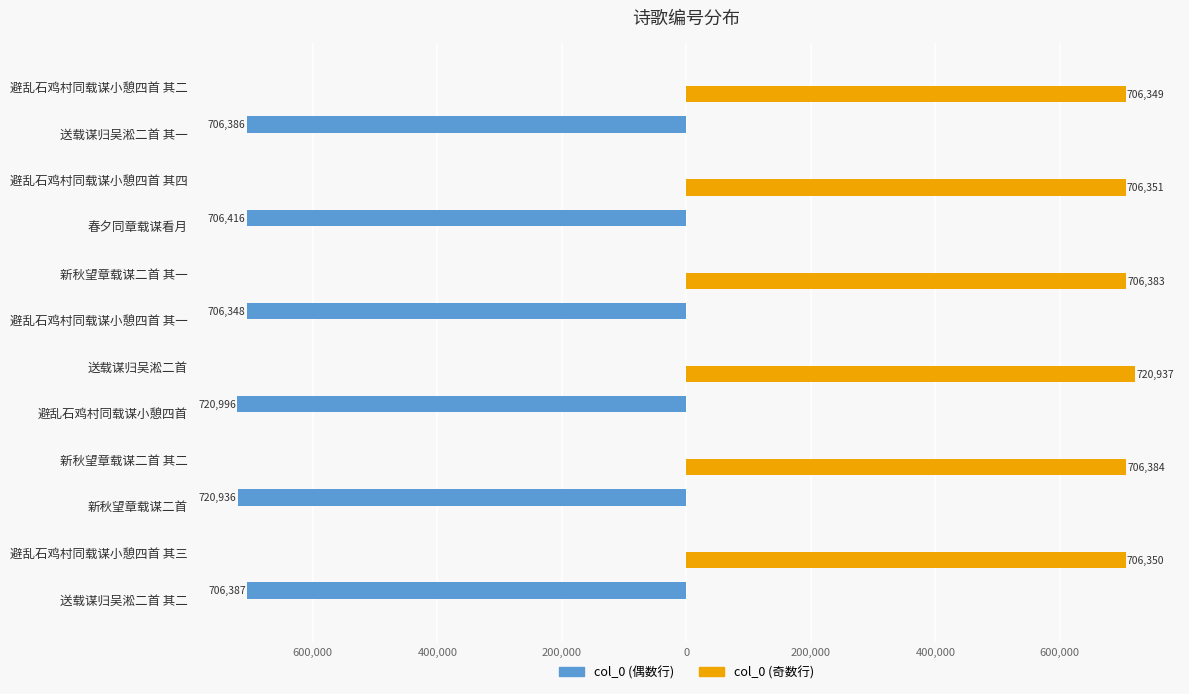

What are all the series names shown in the legend?

col_0 (偶数行), col_0 (奇数行)